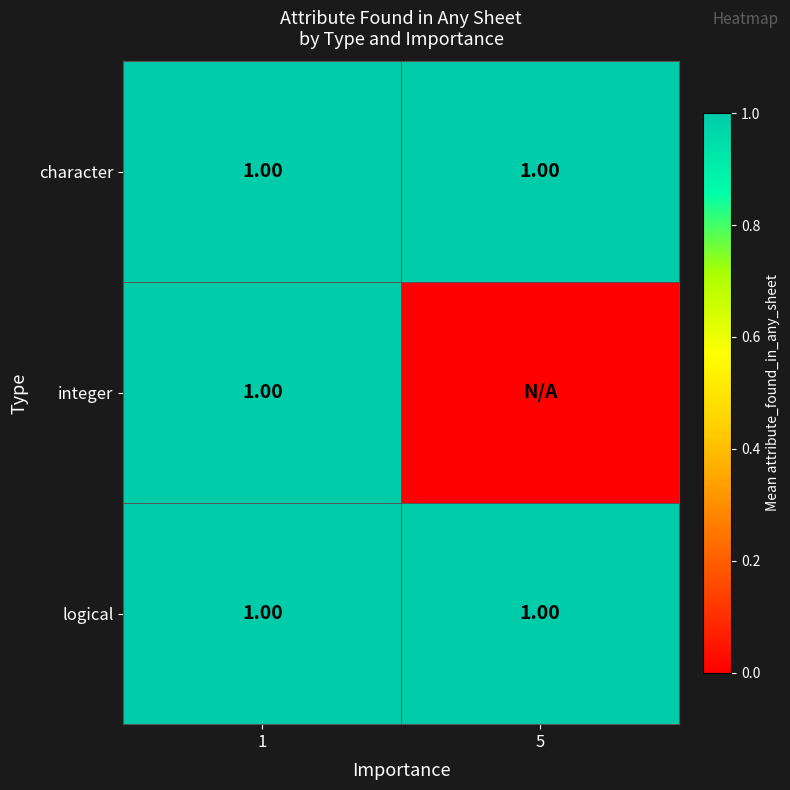

The value of integer at 5 is 1. True or false?

False